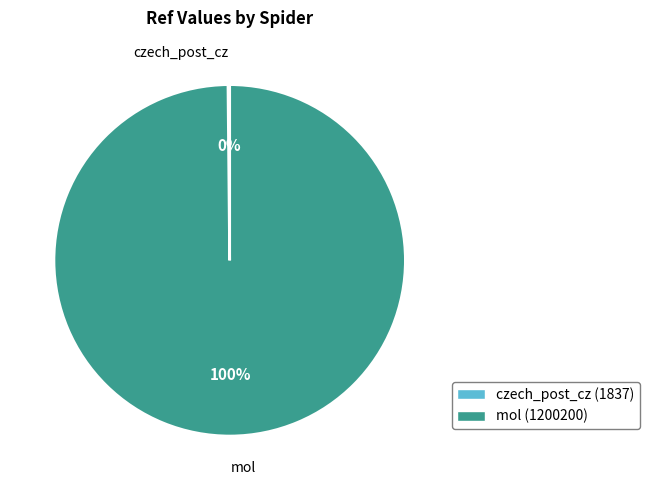

The mol slice represents 100% of the pie. True or false?

True